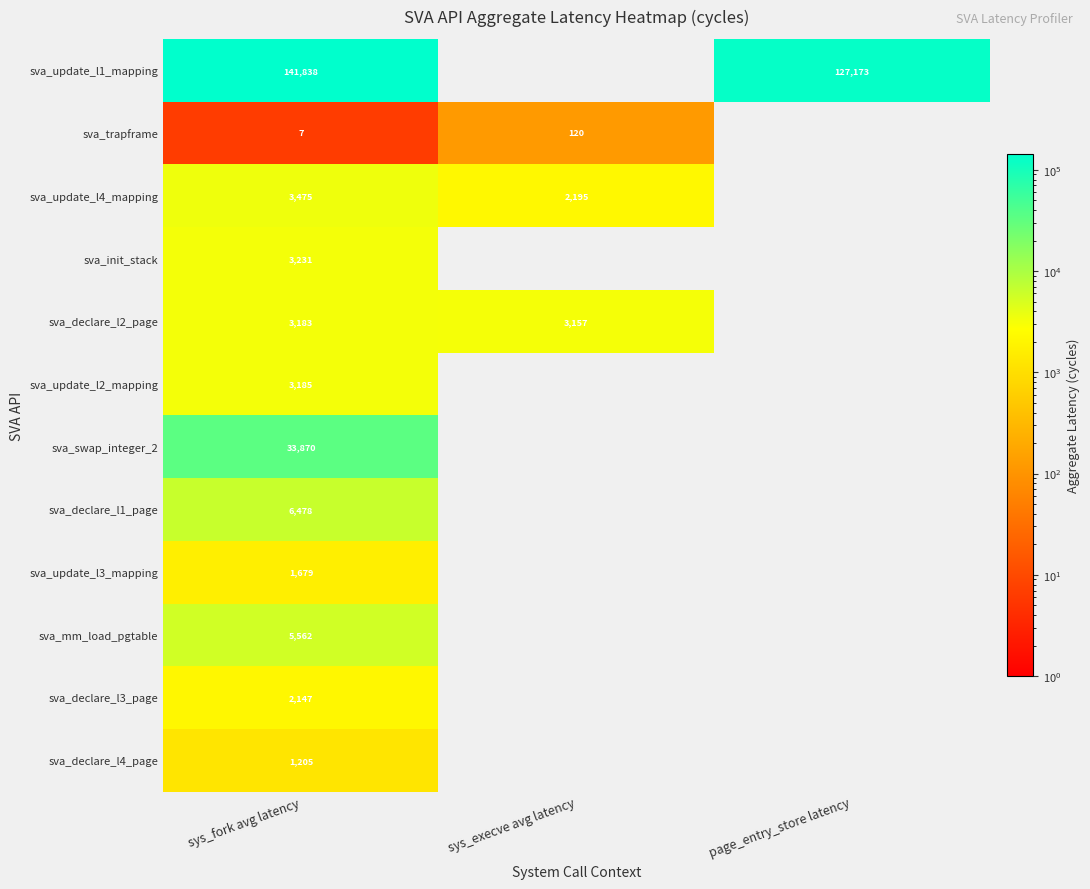

Is the value of sva_update_l1_mapping at sys_fork avg latency greater than the value of sva_mm_load_pgtable at sys_fork avg latency?

Yes